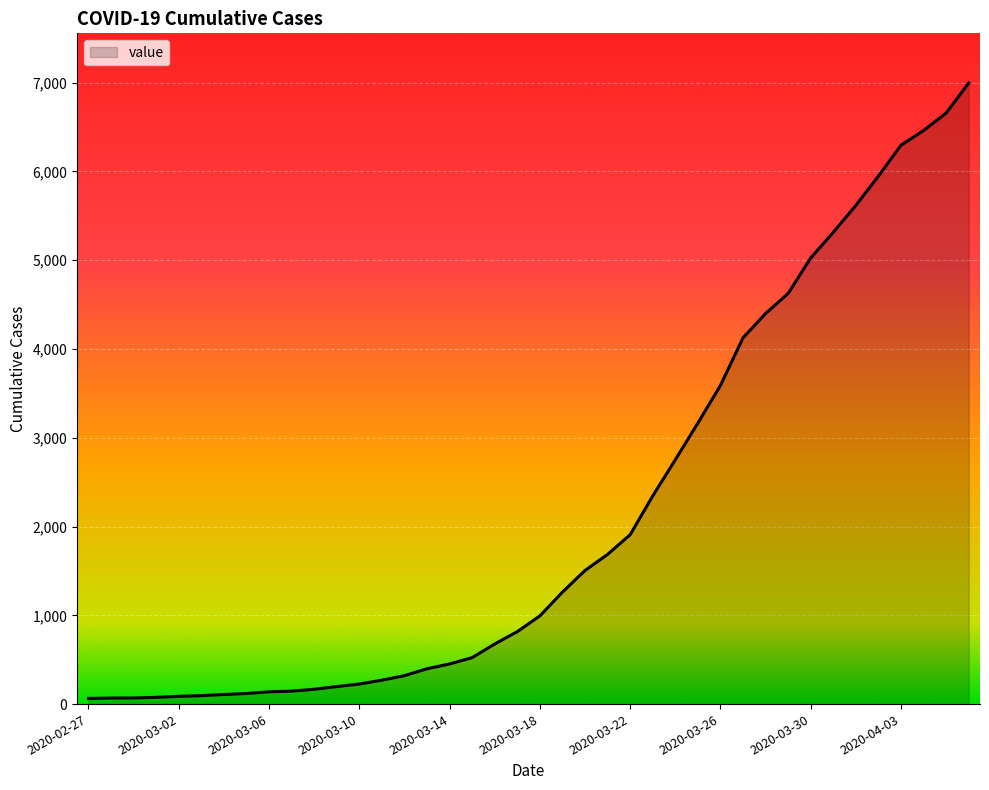

What is the maximum value shown in the chart?

6995